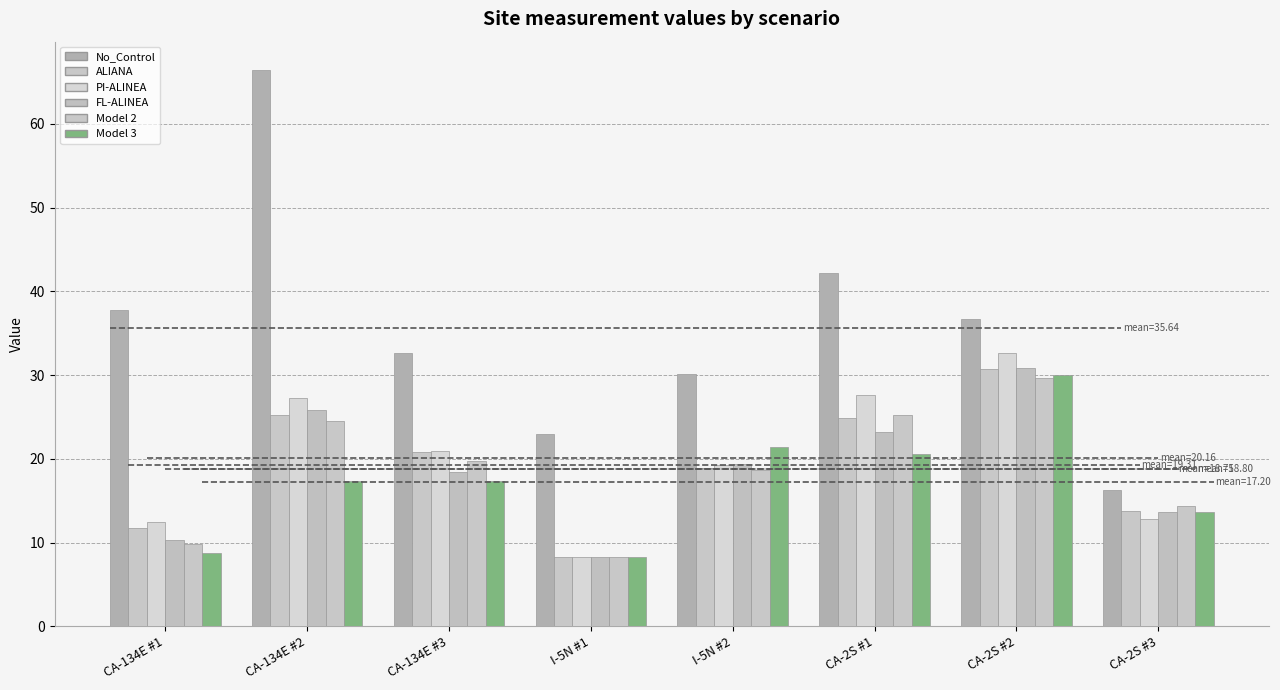

How many data points does each series have?

8